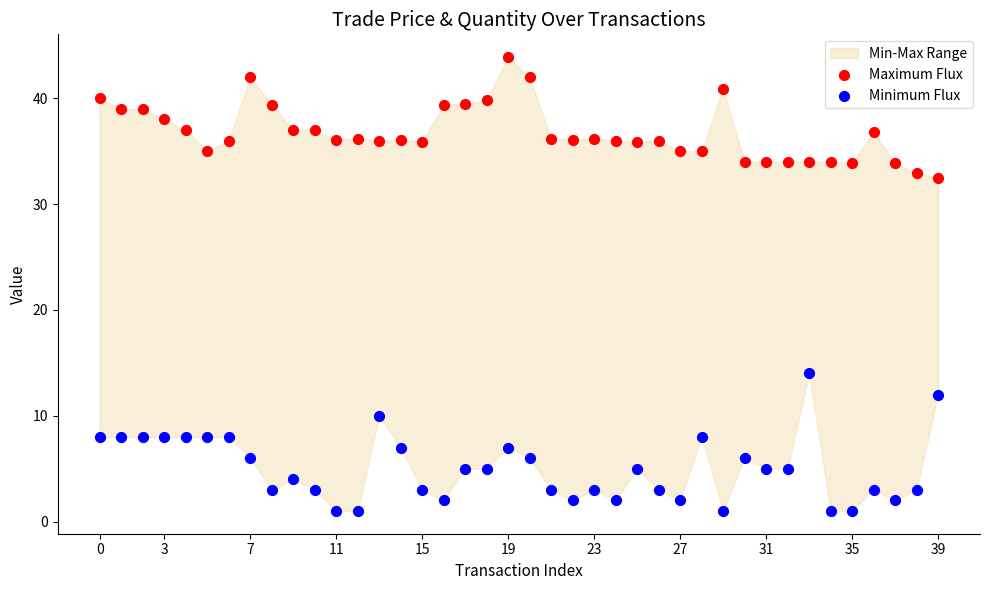

Which series reaches the minimum Y coordinate?

Minimum Flux